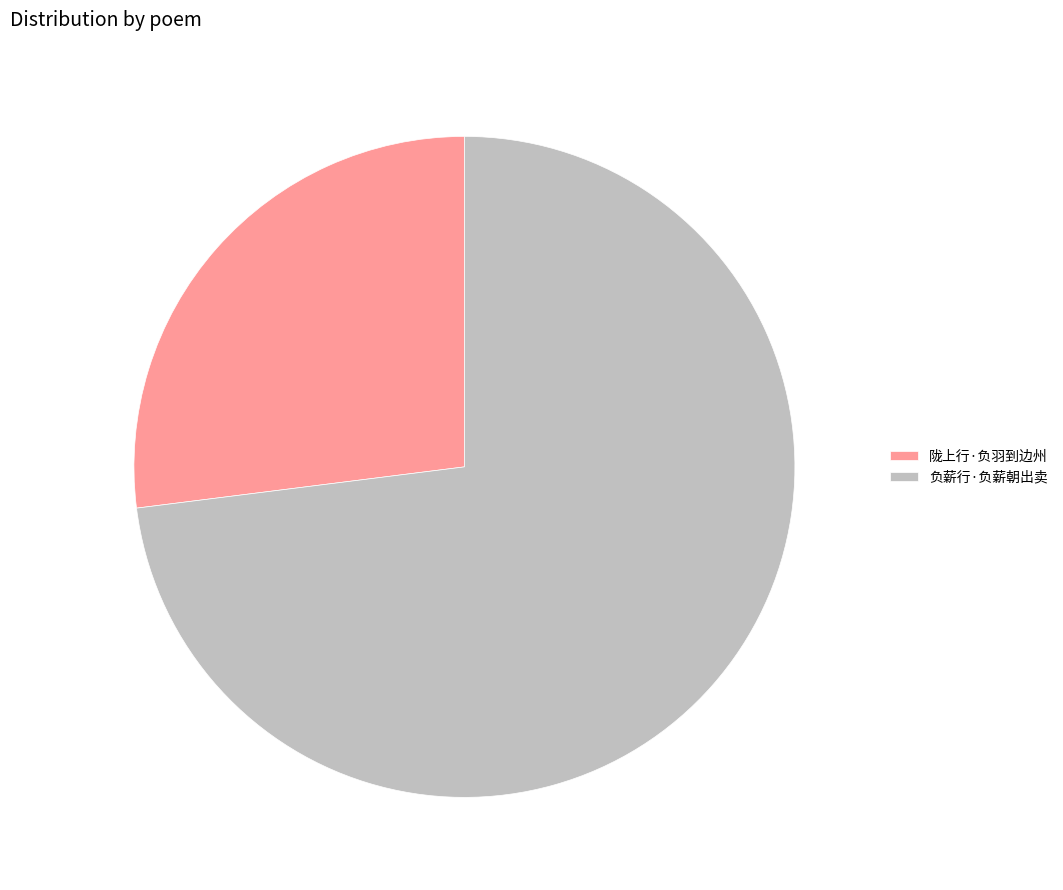

Which slice is the smallest?

陇上行·负羽到边州